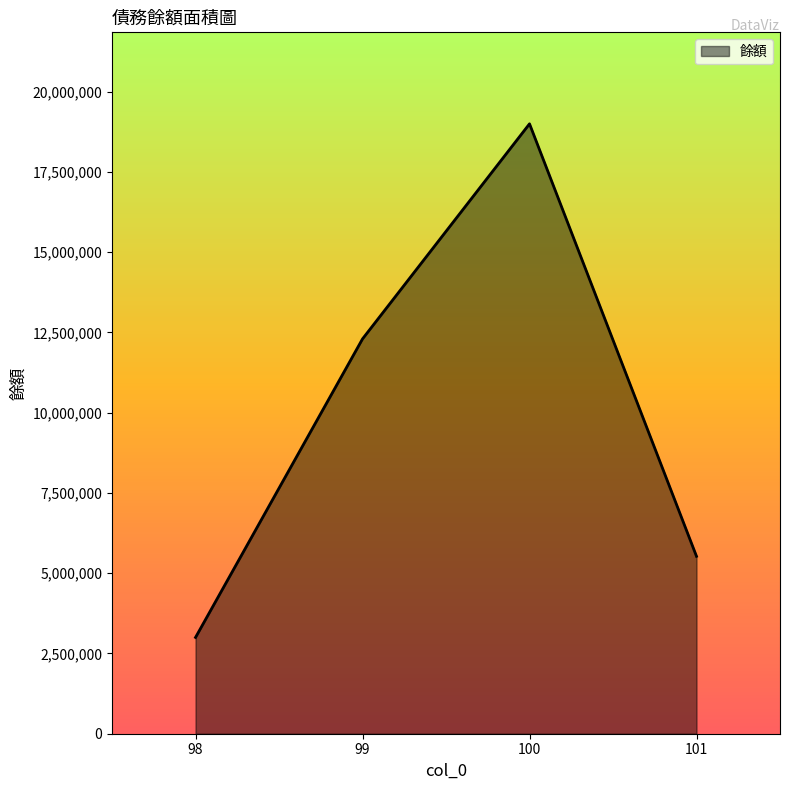

At which category does the data reach its first local peak?

100